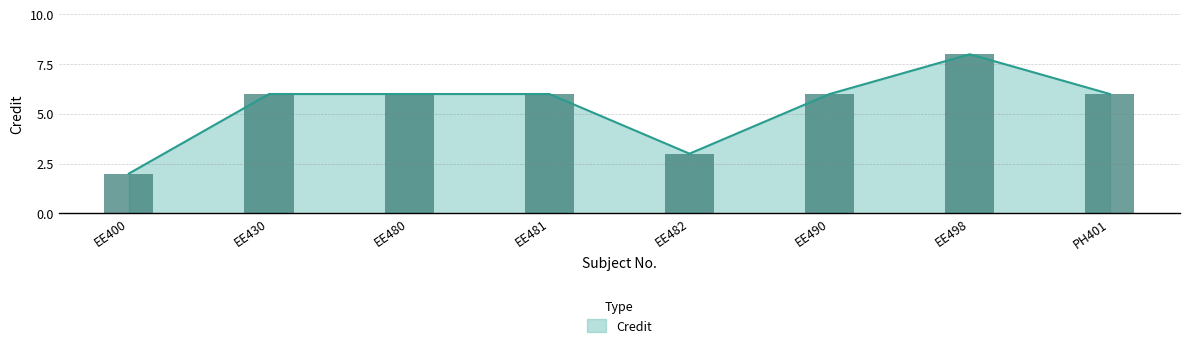

How many bars are there in total?

8